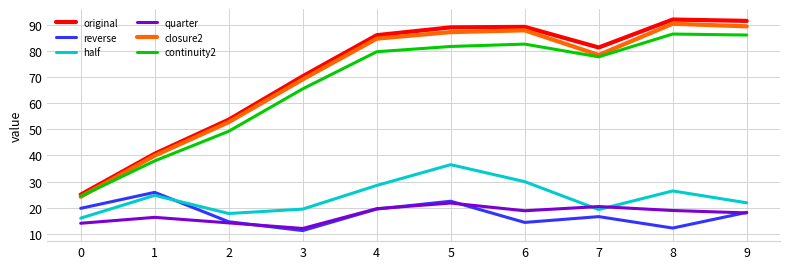

Which series has the largest total across all categories?

original